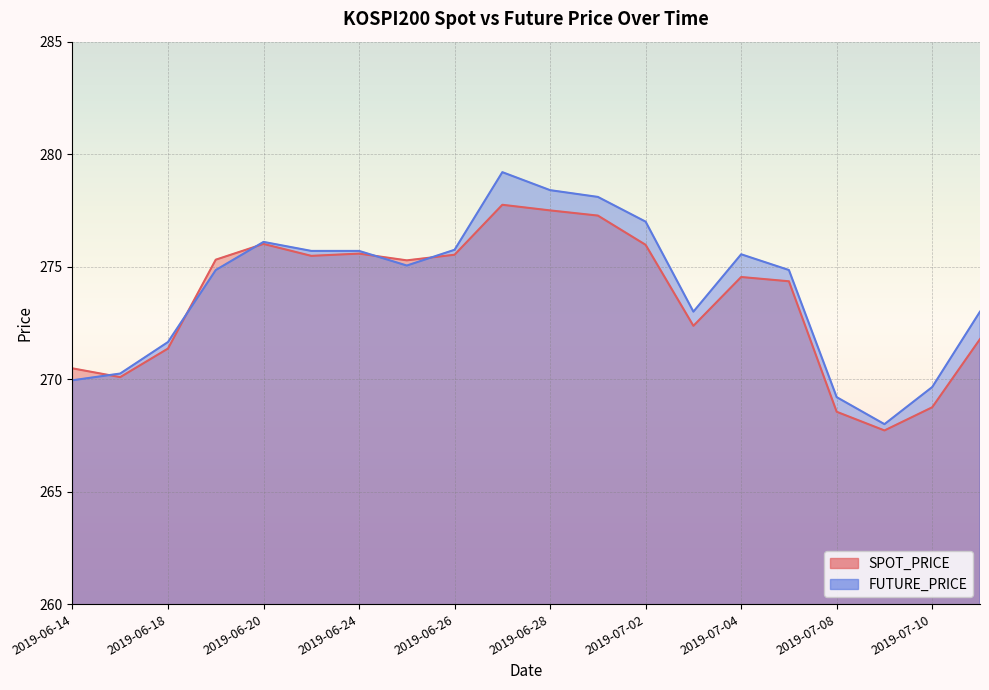

What is the difference between the highest and lowest values at 2019-07-10?

0.9